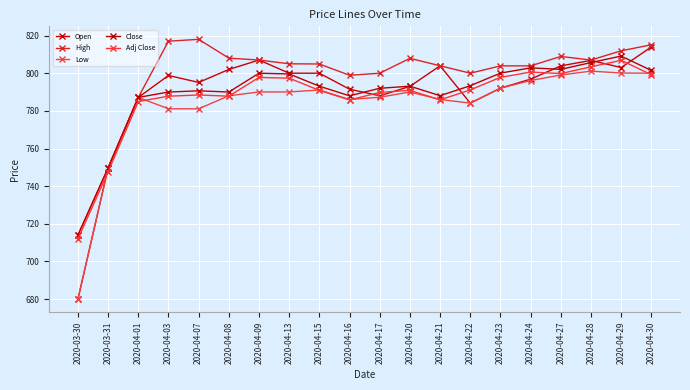

How many values in the Adj Close series exceed 790?

11